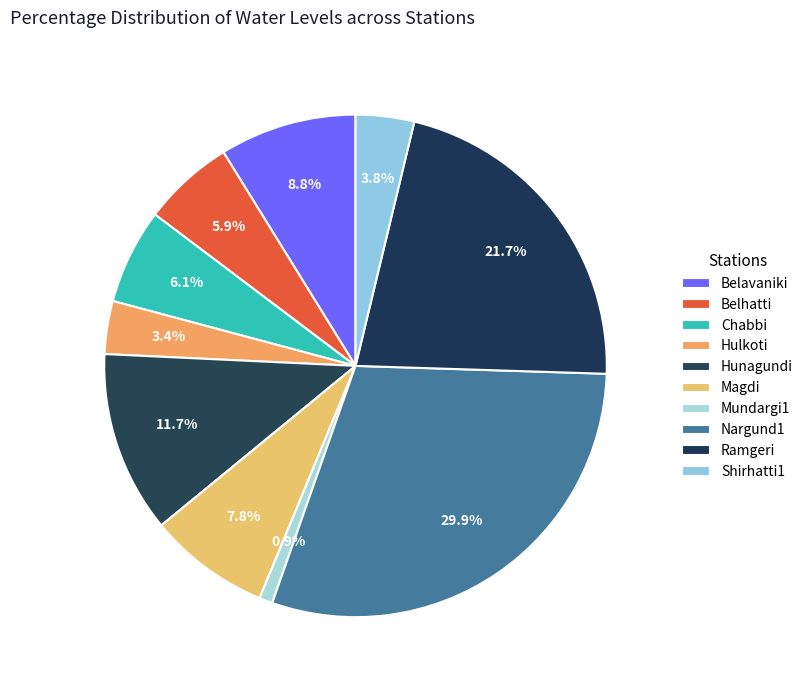

How many slices are in this pie chart?

10